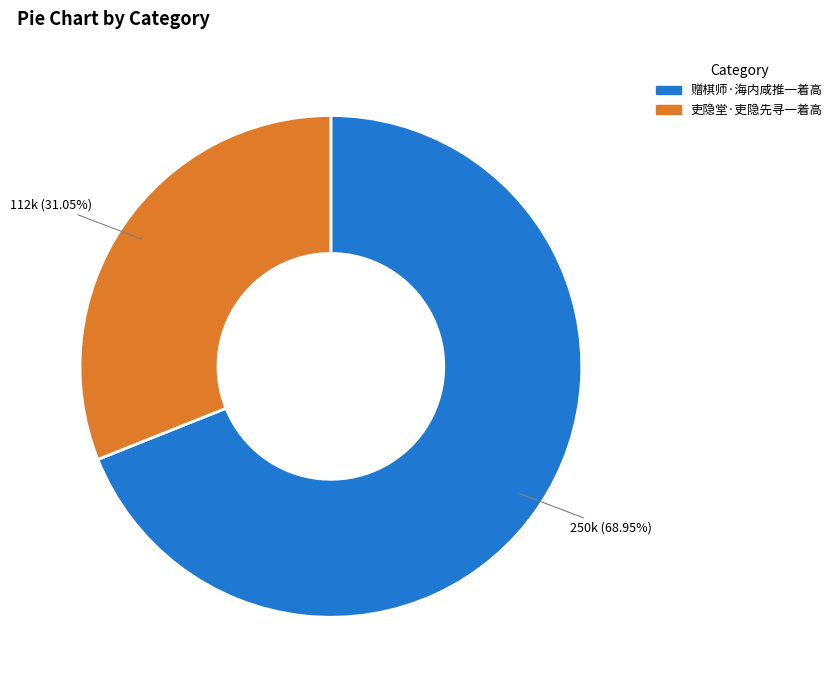

To the nearest percent, what is the difference between the largest and smallest slice percentages?

38%